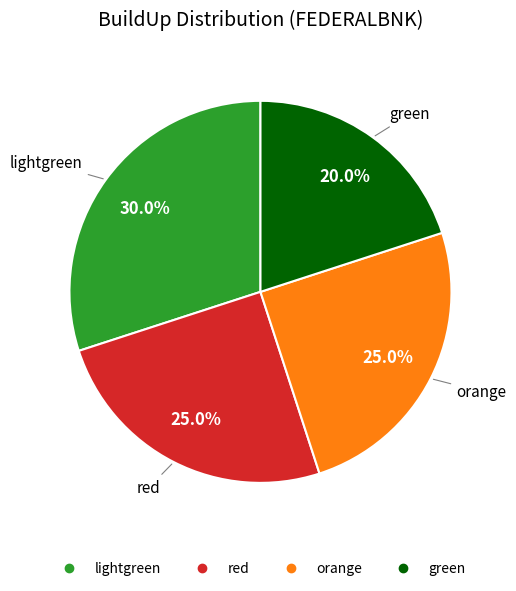

To the nearest percent, what percentage of the pie is lightgreen?

30%